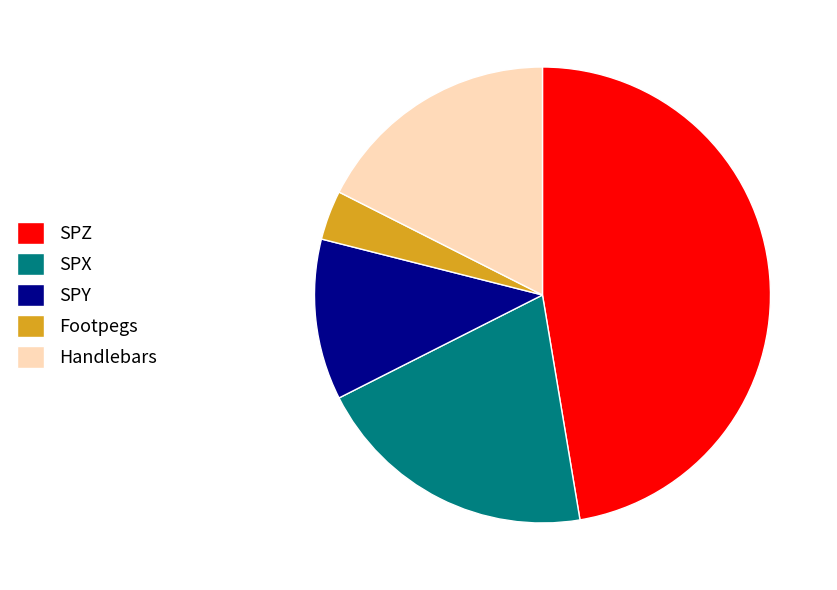

What is the ratio of the value at SPZ to the value at Footpegs?

13.5